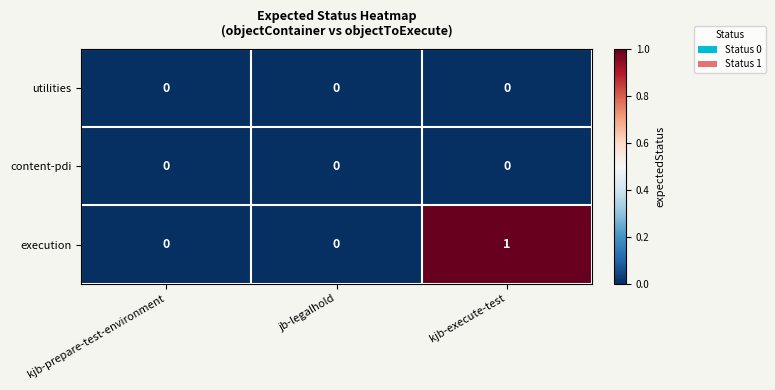

Reading right to left, what are all the values shown in this chart?

utilities: kjb-execute-test=0	jb-legalhold=0	kjb-prepare-test-environment=0
content-pdi: kjb-execute-test=0	jb-legalhold=0	kjb-prepare-test-environment=0
execution: kjb-execute-test=1	jb-legalhold=0	kjb-prepare-test-environment=0